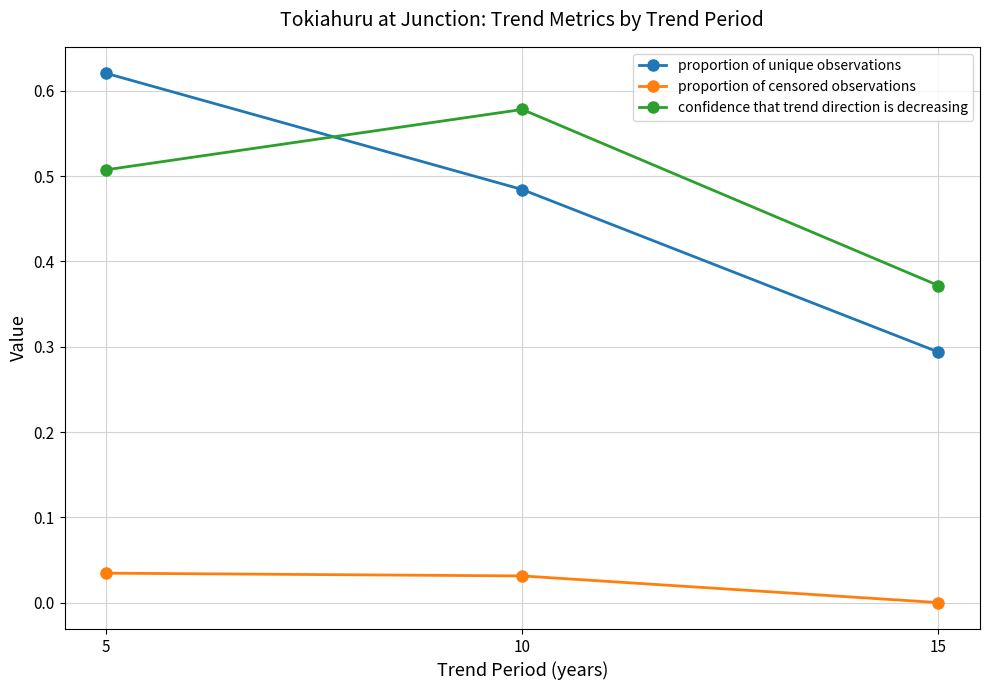

What is the sum of the proportion of unique observations values at 5 and 10?

1.1